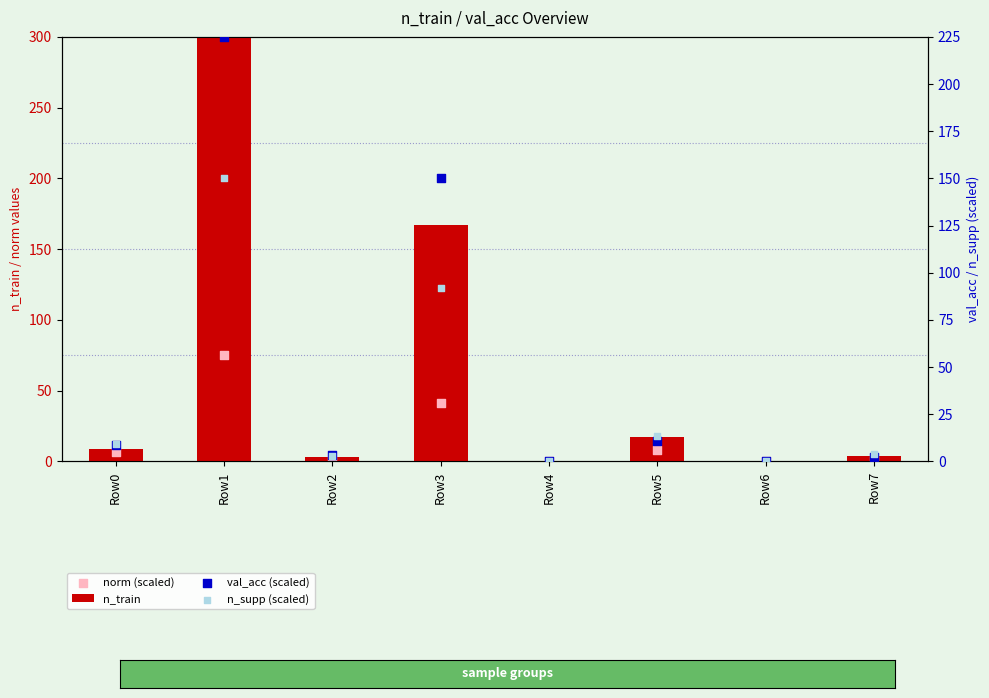

Which series contains the highest Y value?

n_train